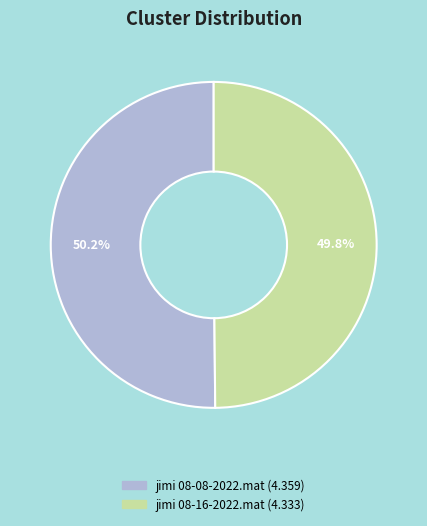

True or false: jimi 08-08-2022.mat accounts for 50% of the total.

True